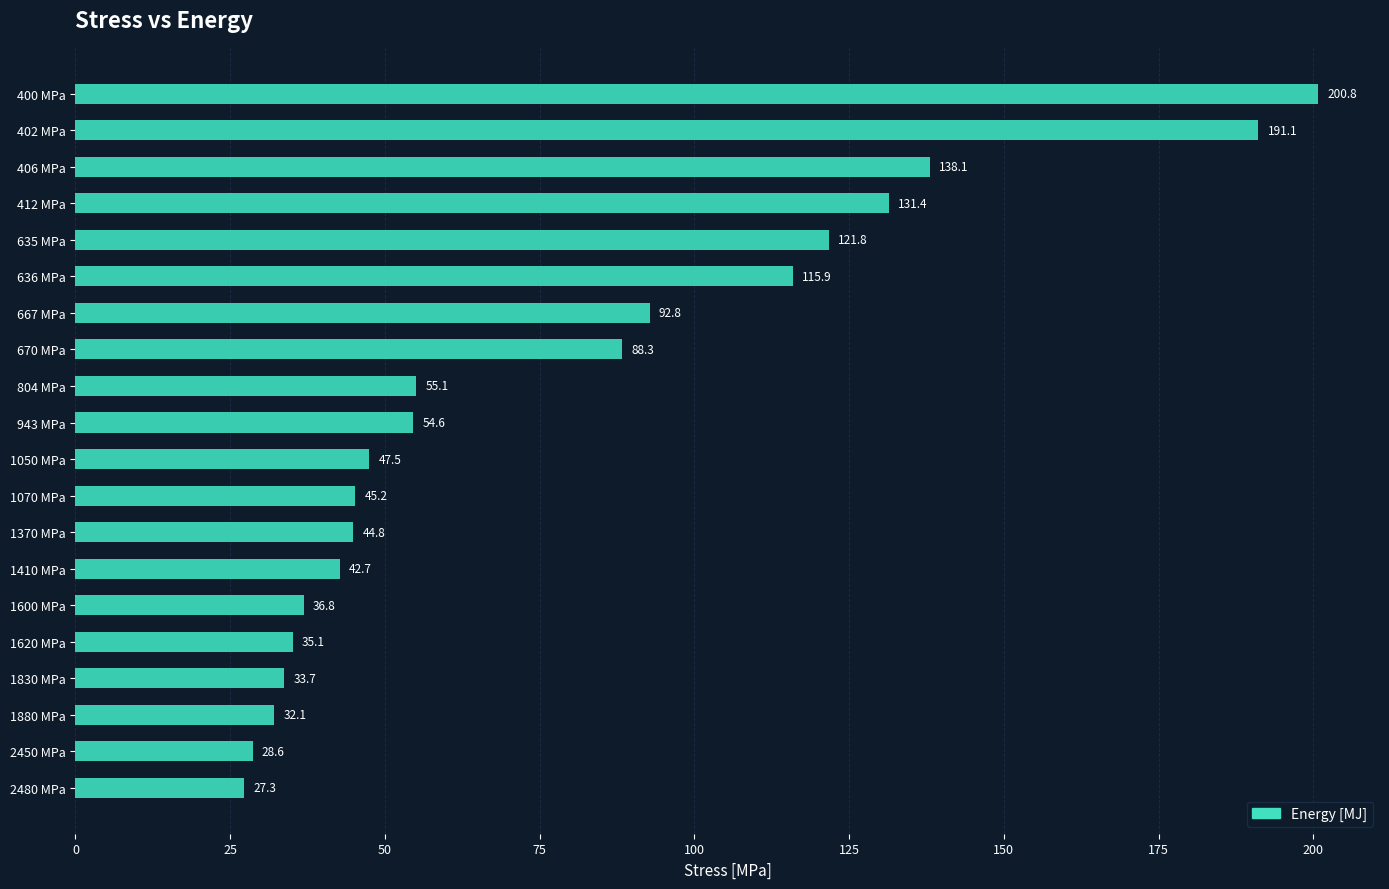

Count the number of data series in this chart.

1